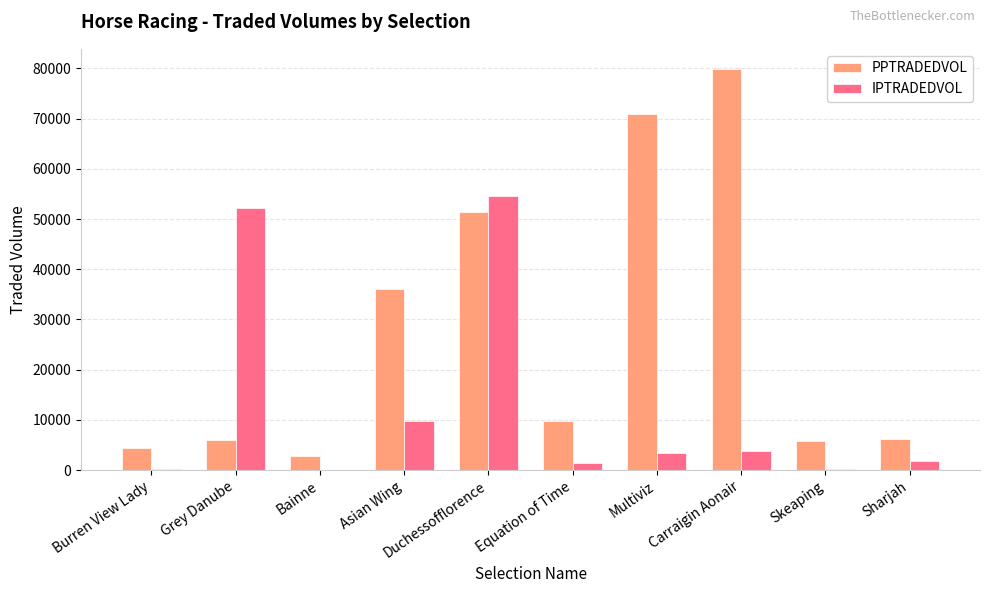

Which series has the largest total across all categories?

PPTRADEDVOL